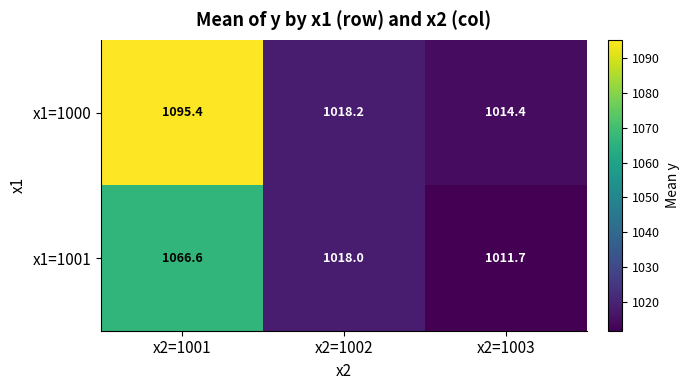

Is it true that x1=1000 equals 1014.4 at x2=1003?

True